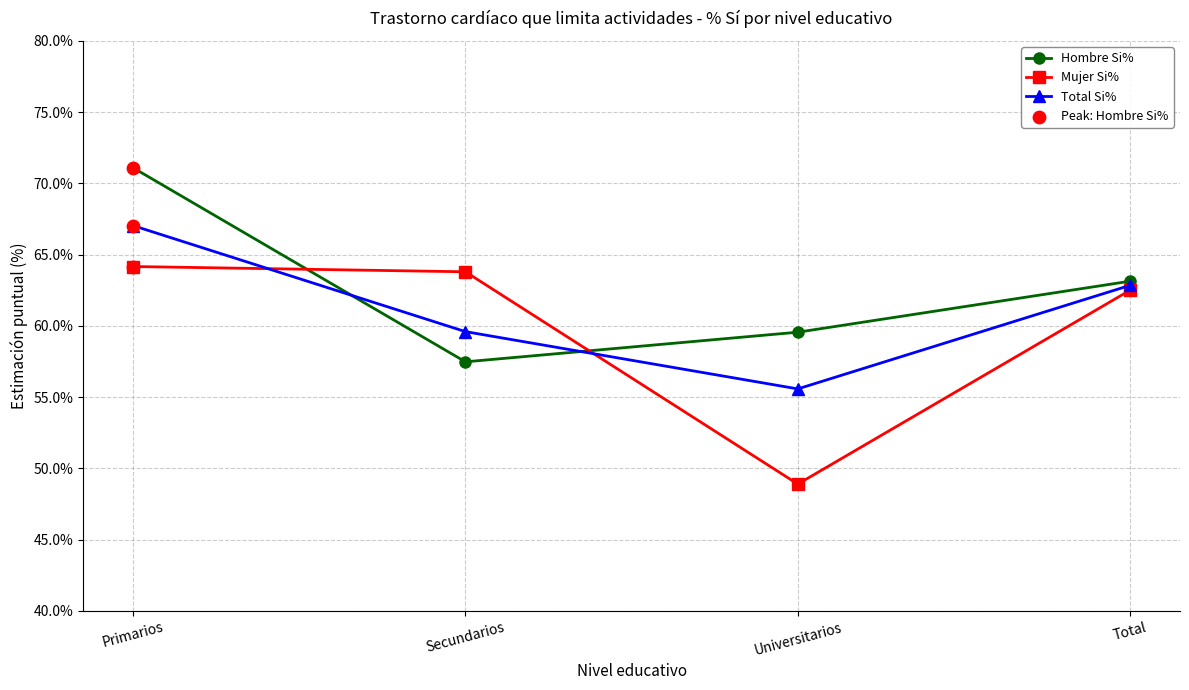

What is the total value across all series at Primarios?

202.3